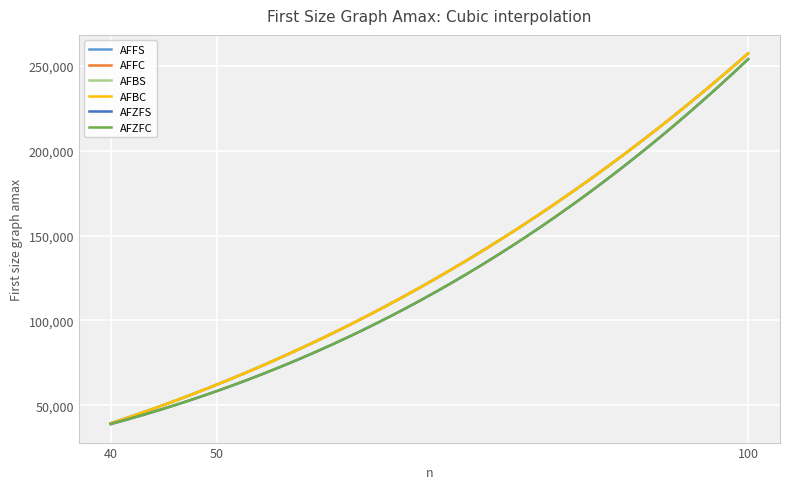

Does the chart display data point markers on the line(s)?

No